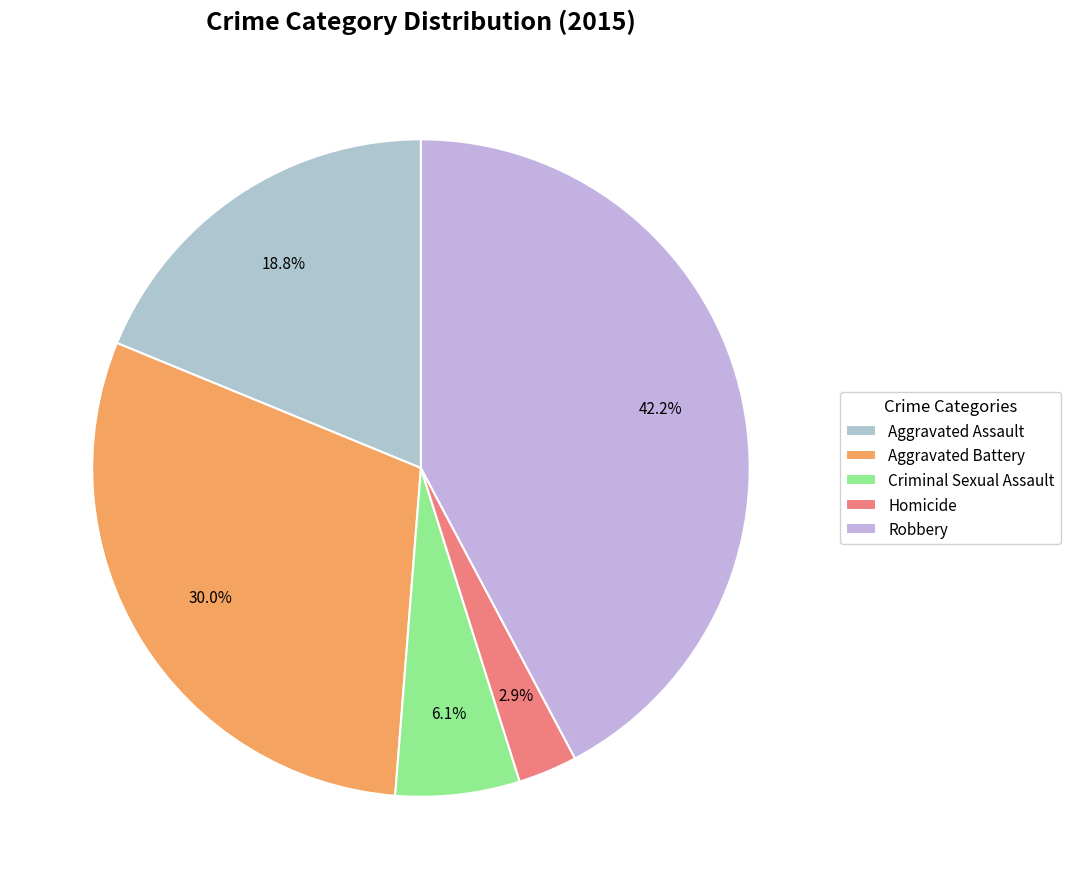

How much of the chart is everything except Robbery?

57.8%